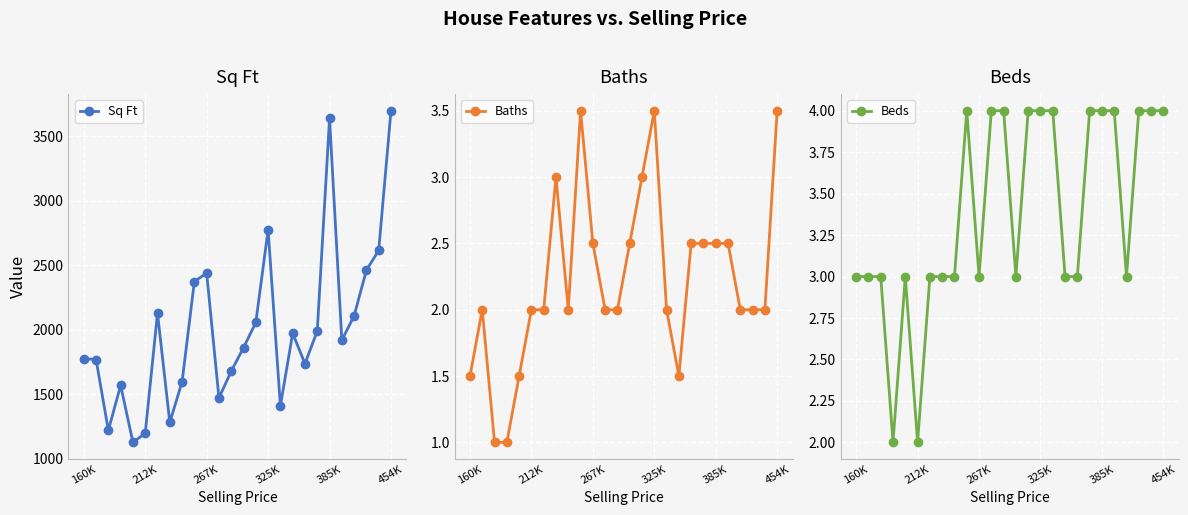

In Sq Ft, how many points are lower than both neighbors (excluding endpoints)?

7